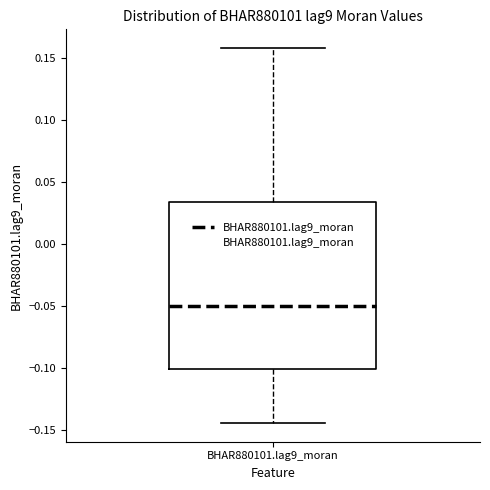

Transcribe this box plot: give where the median line is, the range the box spans, and where the two whiskers end, as read against the y-axis. The values are not printed on the chart, so give them approximately, as read against the axis.

median -0.050, box -0.100 to 0.035, whiskers -0.145 to 0.160